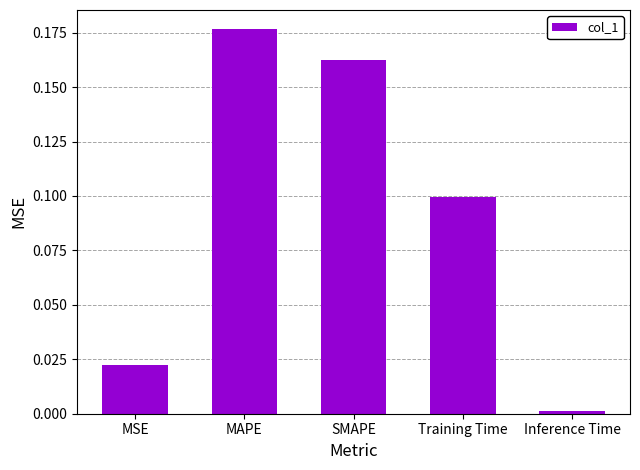

The value at Inference Time is 0.0. True or false?

True